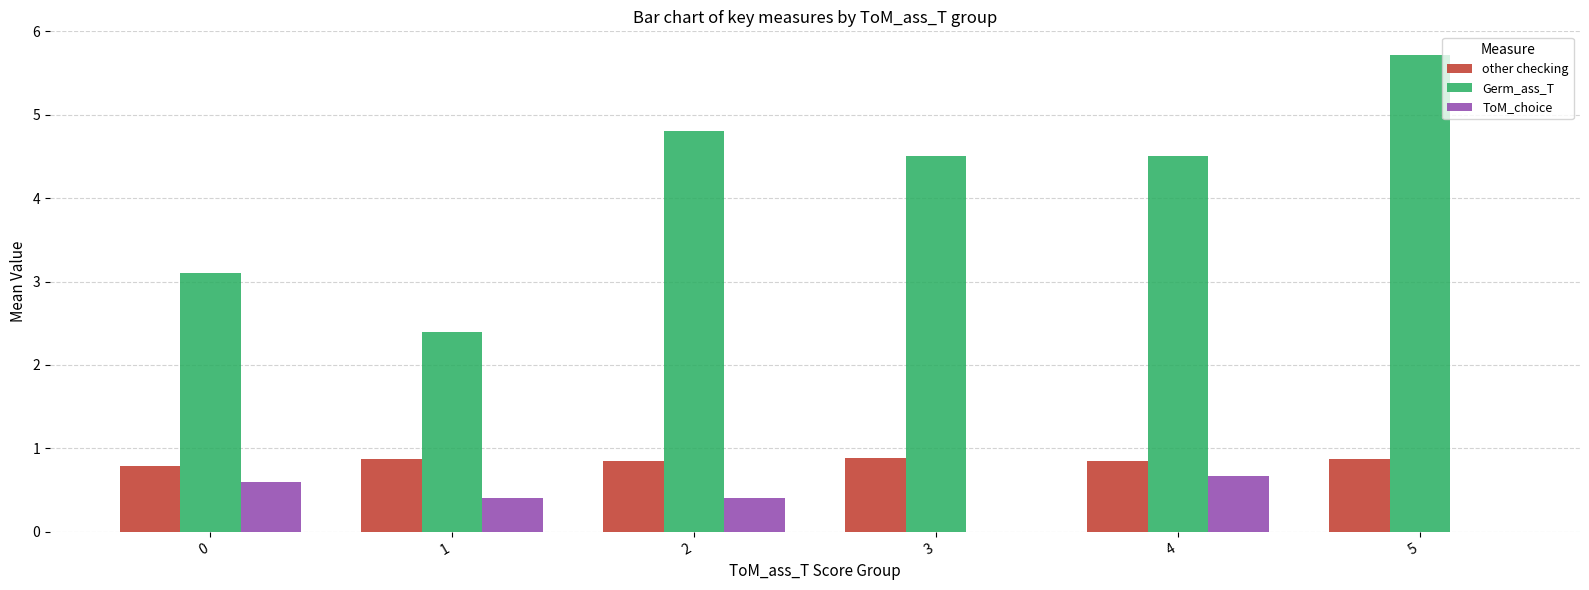

The value of ToM_choice at 1 is 0.2. True or false?

False